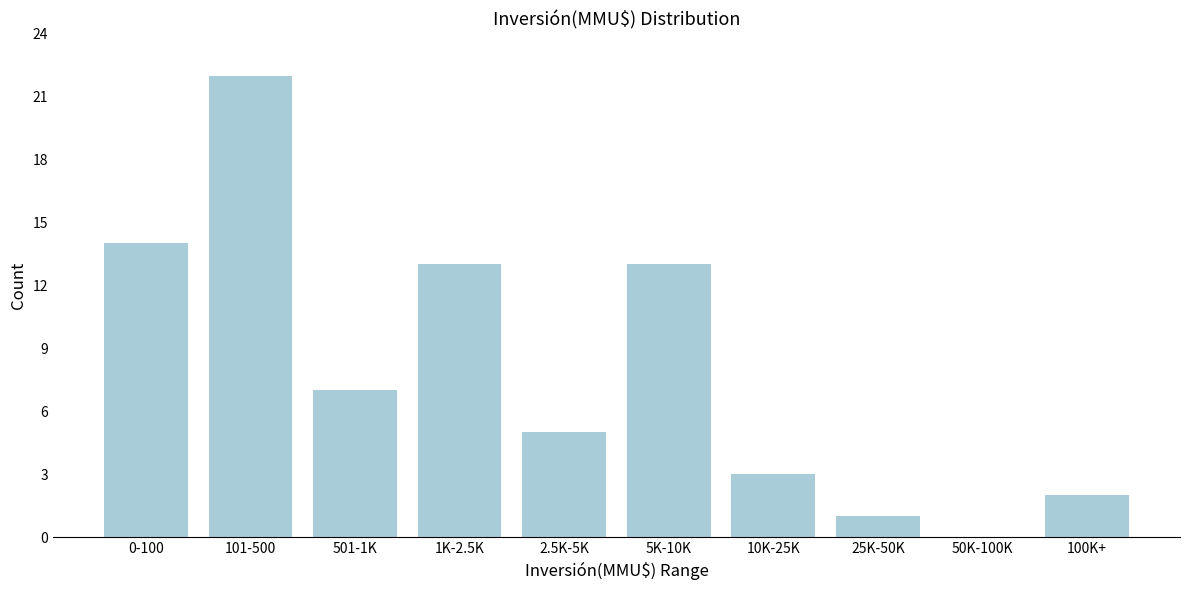

Reading right to left, list all the values displayed in this chart.

100K+=2	50K-100K=0	25K-50K=1	10K-25K=3	5K-10K=13	2.5K-5K=5	1K-2.5K=13	501-1K=7	101-500=22	0-100=14